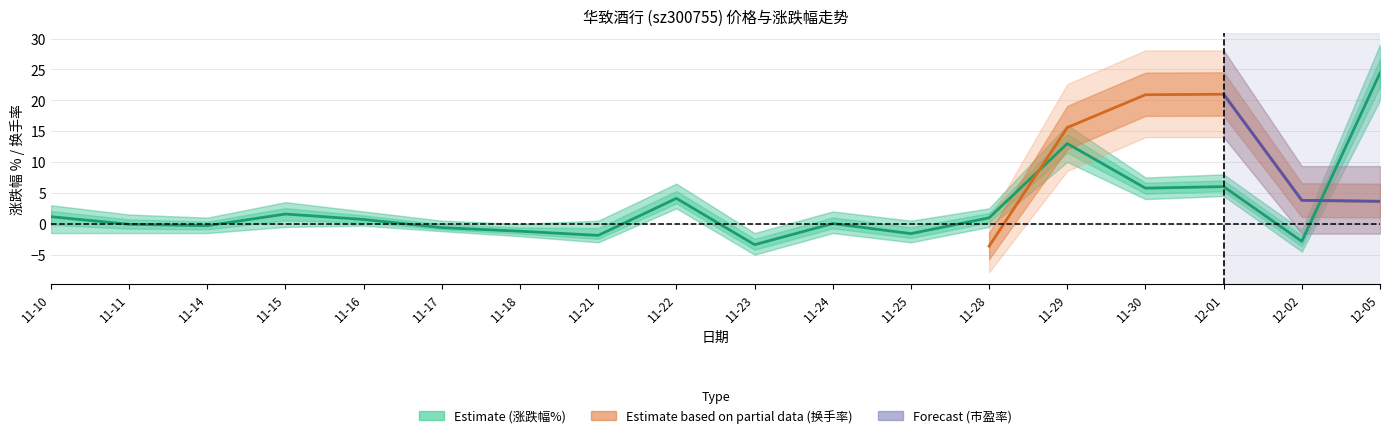

What is the difference between the second highest and second lowest values in the 涨跌幅% series?

15.8